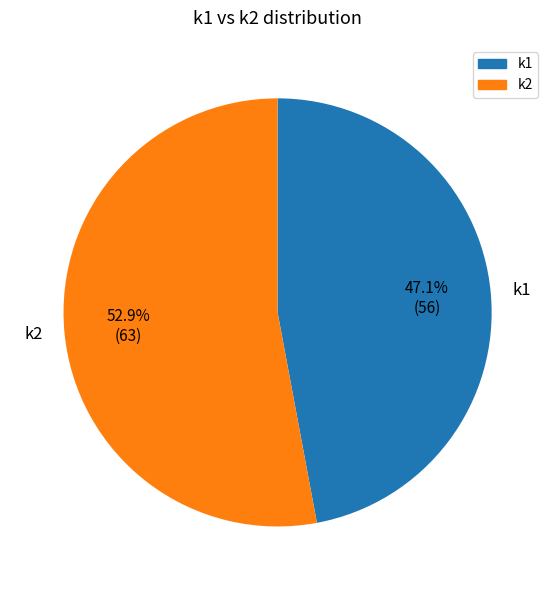

Is the sum of k1 and k2 greater than half?

Yes